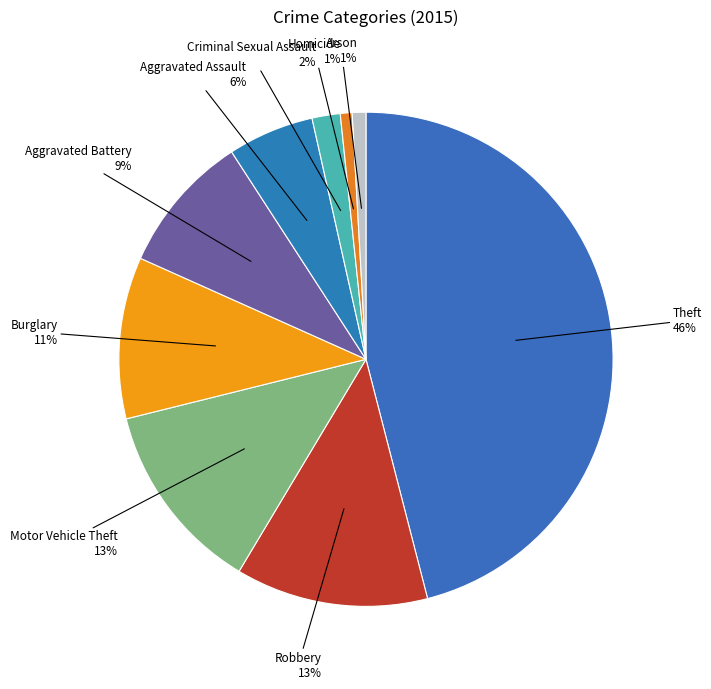

To the nearest percent, what is the combined percentage of Aggravated Battery and Aggravated Assault?

15%